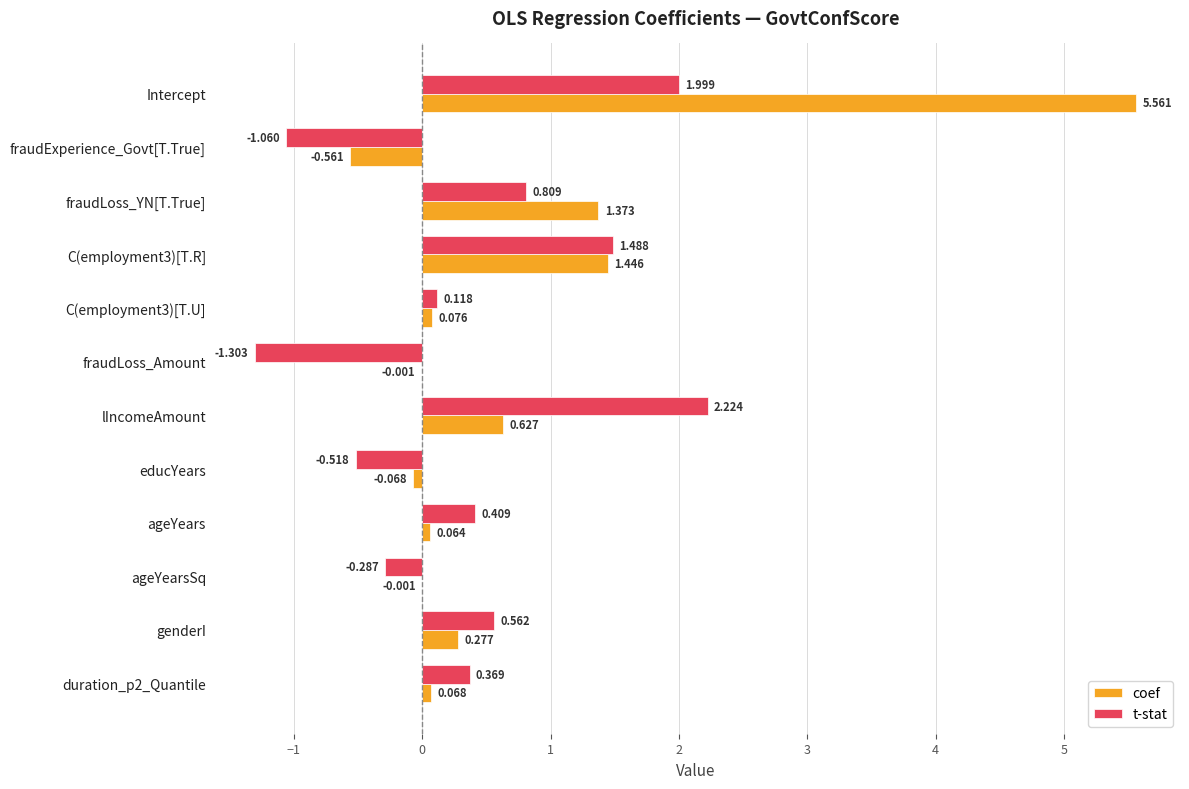

At which category is the sum across all series the highest?

Intercept